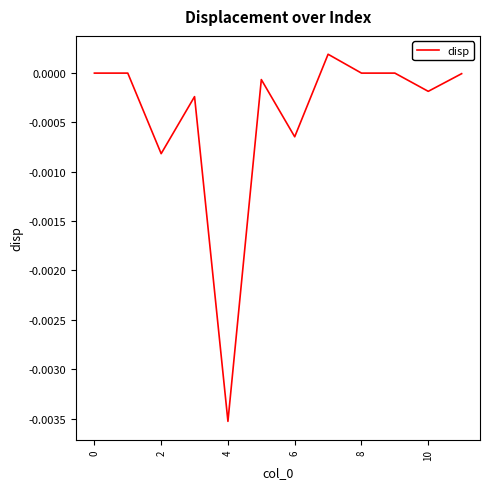

Does the chart have visible grid lines?

No